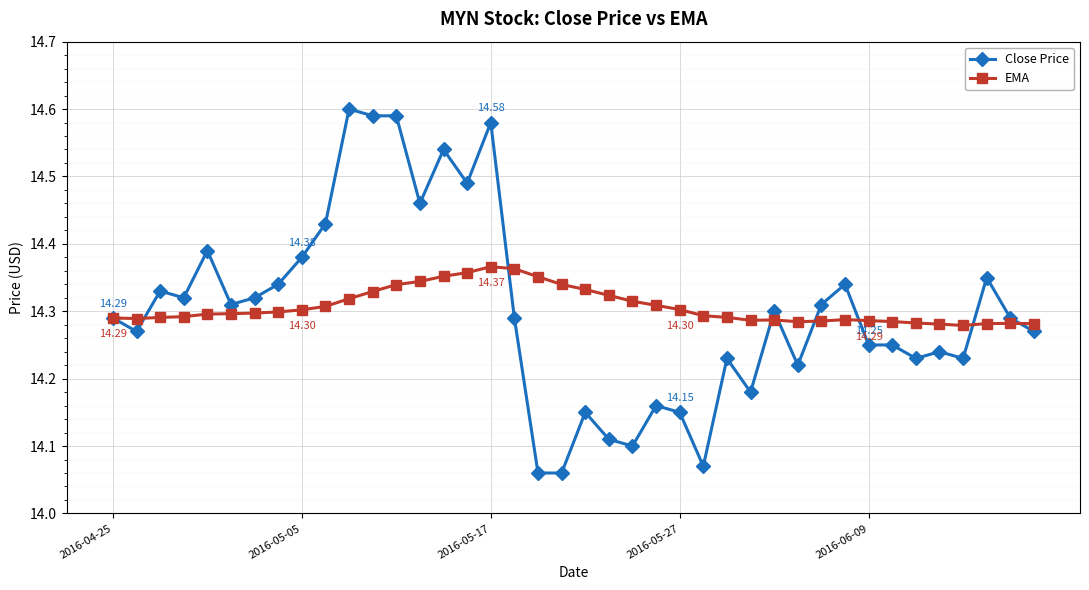

What is the difference between the maximum and minimum values in the EMA series?

0.1